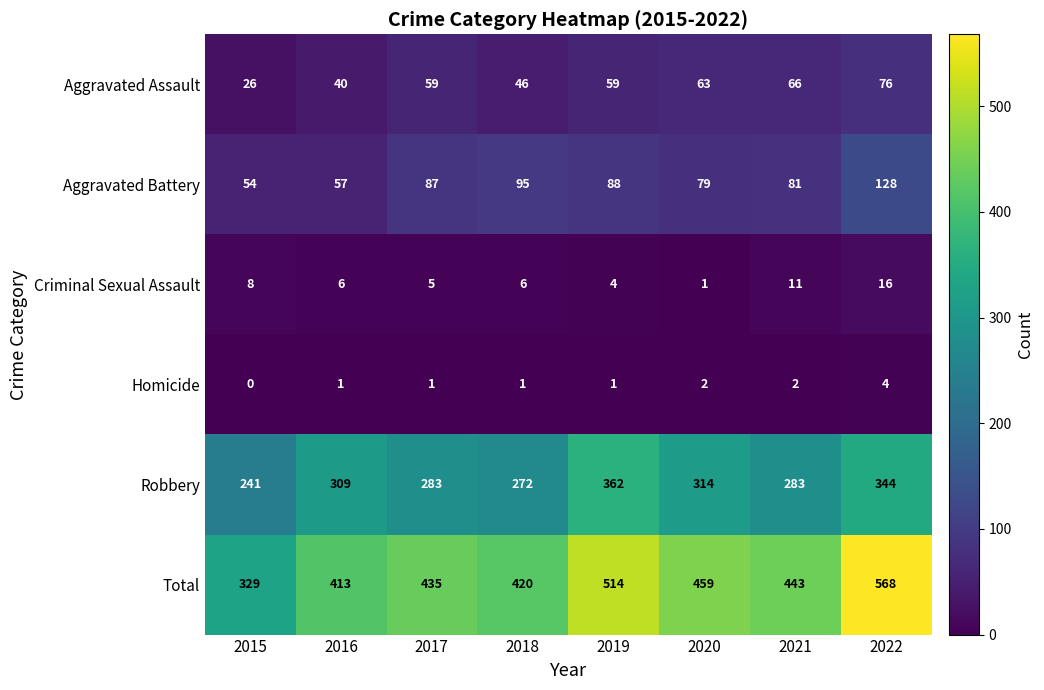

What is the difference between the highest and lowest values at 2019?

513